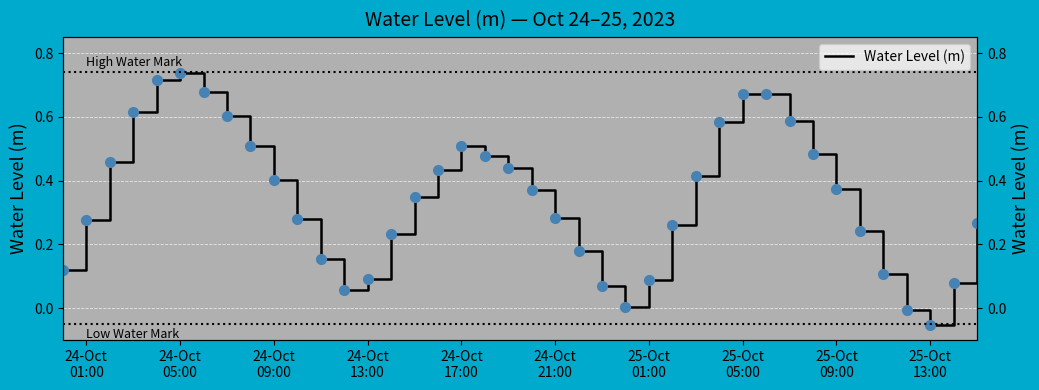

What is the difference between the maximum and minimum values?

0.8